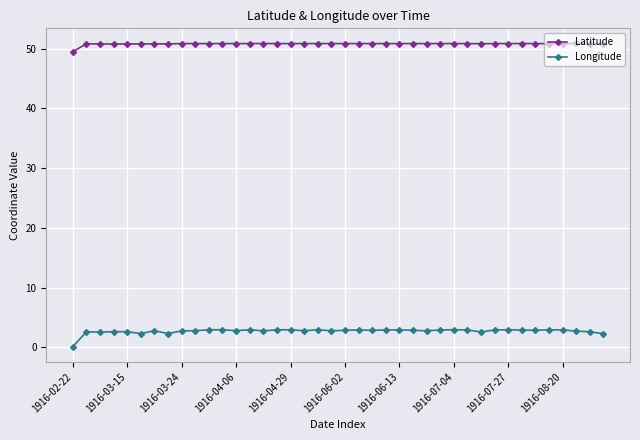

At how many categories does at least one series exceed 40?

40